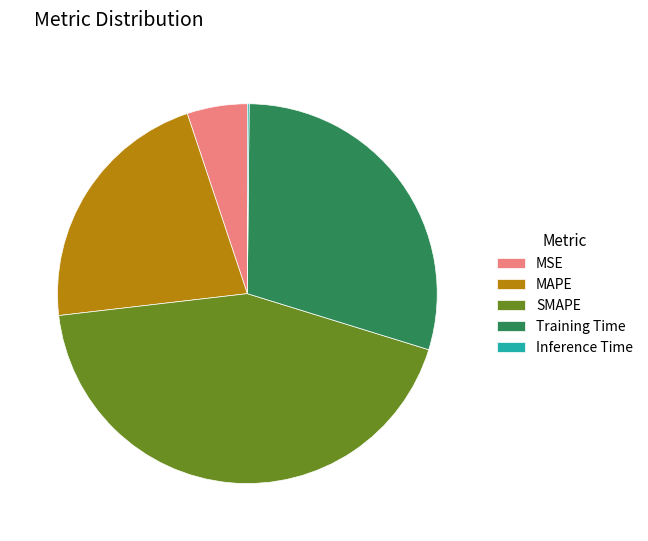

Does any single category account for the majority?

No